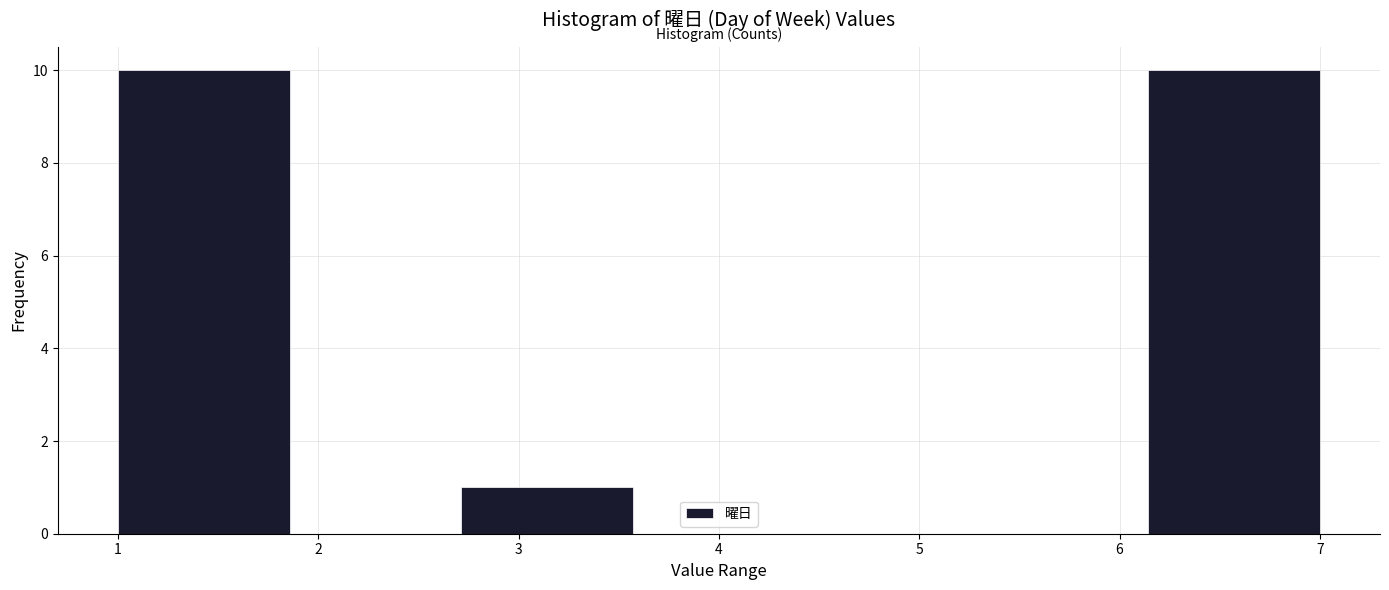

What is the height of the bar covering 2.7 to 3.6 on the x-axis? Neither the bar edges nor the heights are printed on the chart, so give them approximately, as read against the axes.

1